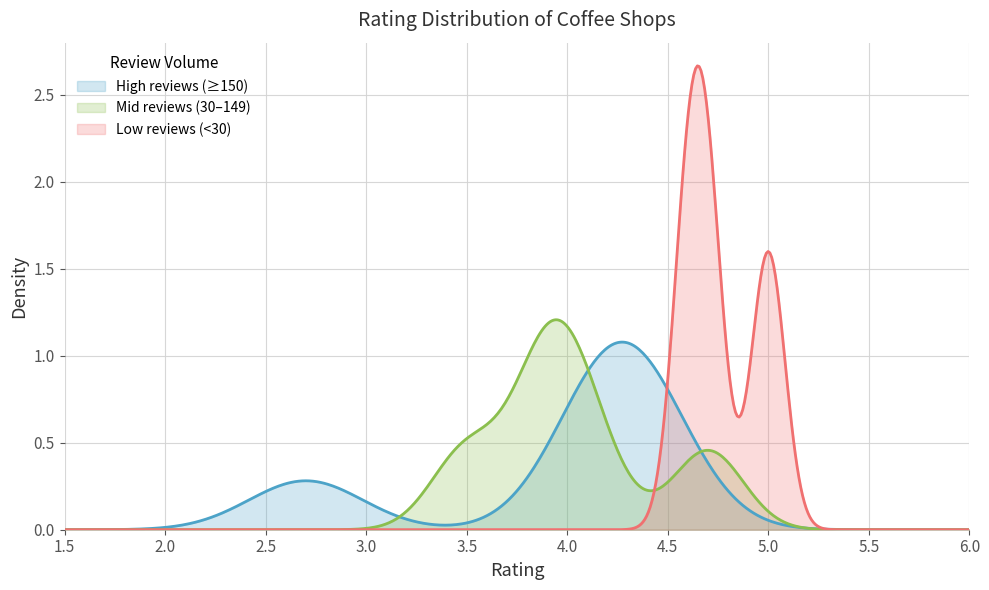

Which series has the largest range (max minus min)?

Low reviews (<30)